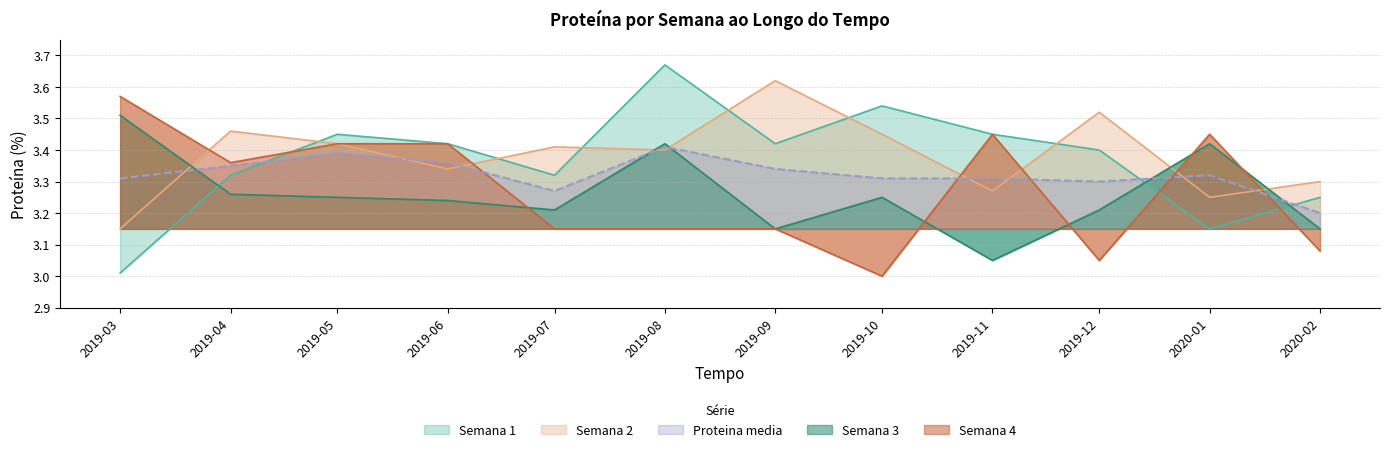

At which label does Proteina media reach its minimum?

2020-02